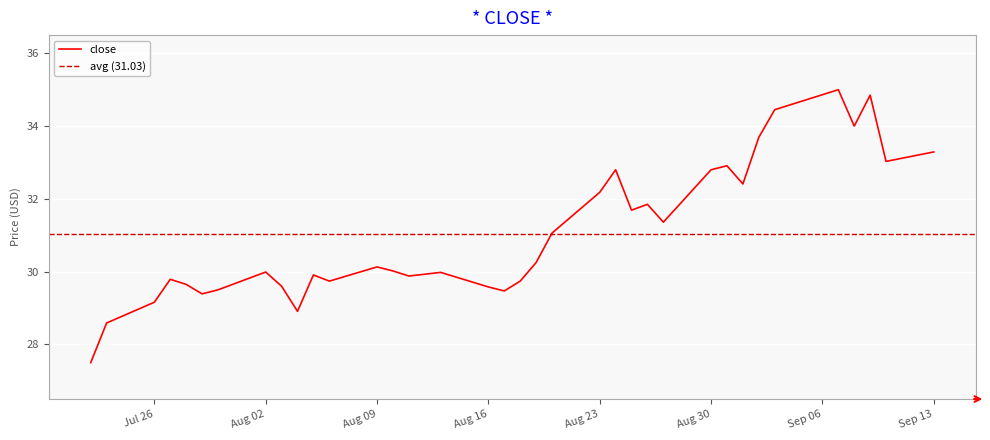

Is it true that close equals 30.1 at Aug 09?

True